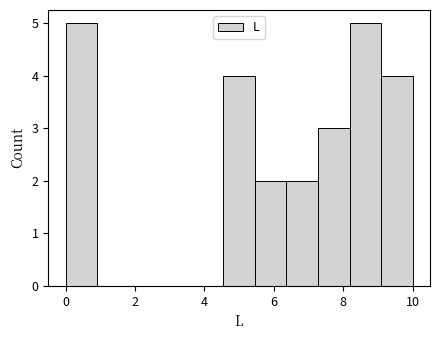

Reading left to right, transcribe this chart: for each bar, give the range it covers on the x-axis and its height. Neither the bar edges nor the heights are printed on the chart, so give them approximately, as read against the axes.

0.0 to 1.0: 5
1.0 to 1.8: 0
1.8 to 2.8: 0
2.8 to 3.6: 0
3.6 to 4.6: 0
4.6 to 5.4: 4
5.4 to 6.4: 2
6.4 to 7.2: 2
7.2 to 8.2: 3
8.2 to 9.0: 5
9.0 to 10.0: 4